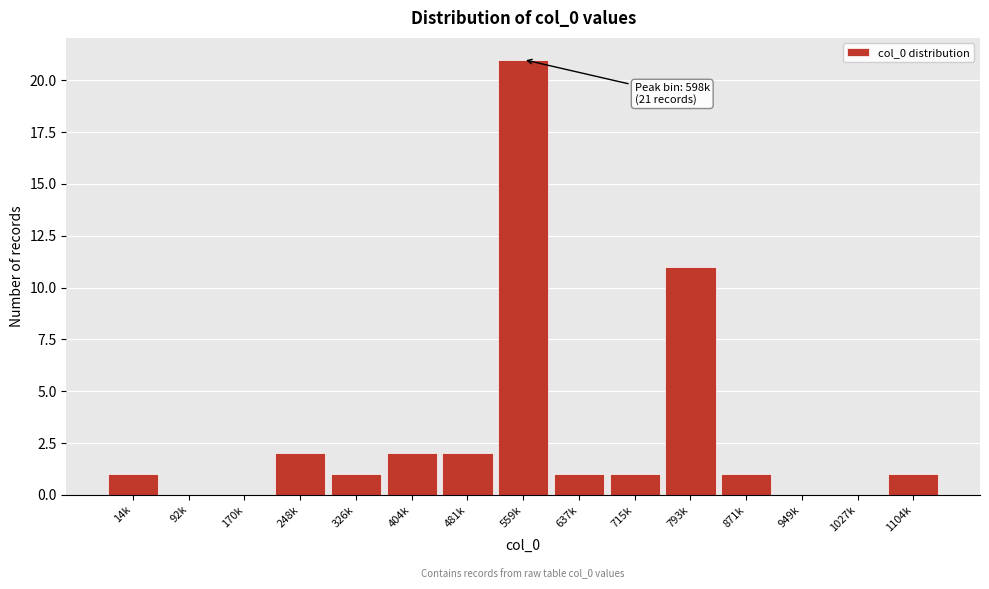

Reading right to left, list all the values displayed in this chart.

1104k=1	1027k=0	949k=0	871k=1	793k=11	715k=1	637k=1	559k=21	481k=2	404k=2	326k=1	248k=2	170k=0	92k=0	14k=1